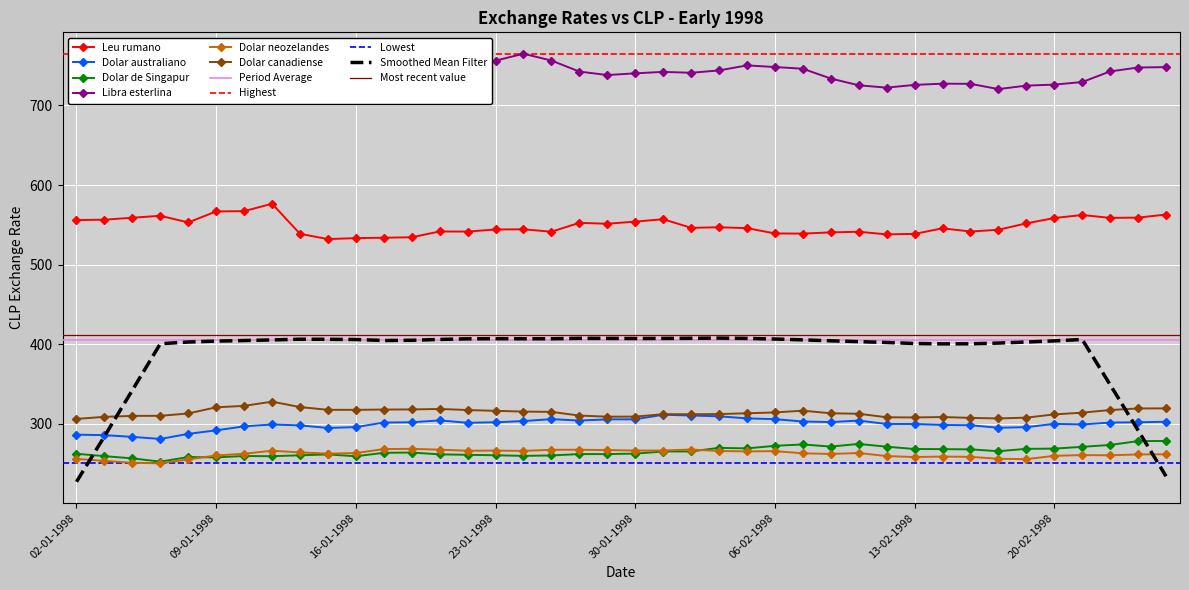

Reading right to left, extract all data points from this chart.

Leu rumano: 562.9	559.0	558.7	562.3	558.5	551.8	543.8	541.6	545.6	538.6	538.0	541.3	540.5	538.9	539.1	545.8	546.9	546.2	557.0	554.0	551.3	552.5	541.3	544.4	544.1	541.5	541.6	534.3	533.8	533.3	532.1	538.6	576.5	567.1	566.8	553.0	561.3	558.9	556.4	555.9
Dolar australiano: 302.5	301.9	301.5	299.2	299.9	295.8	295.0	298.2	298.5	299.7	299.8	304.0	302.2	302.9	305.8	306.8	309.4	310.4	311.4	305.6	305.5	304.1	305.8	303.4	301.9	301.3	304.3	301.9	301.6	295.9	294.8	298.0	299.1	296.8	291.8	287.4	281.0	283.6	285.7	286.4
Dolar de Singapur: 278.4	278.2	273.4	271.1	268.8	268.5	265.6	267.9	268.2	268.3	271.2	274.7	271.4	274.0	272.3	269.1	269.8	265.3	265.2	262.5	261.9	261.9	260.2	259.7	260.5	261.0	261.6	263.9	263.6	259.2	261.5	260.4	259.3	259.5	257.8	258.2	252.5	256.6	259.3	262.4
Libra esterlina: 748.1	747.6	742.7	729.4	726.1	724.9	720.5	727.1	727.3	725.8	722.3	725.3	733.7	746.1	748.2	750.3	744.0	741.0	742.1	740.3	738.1	742.5	756.4	764.9	756.3	745.3	745.5	748.8	746.3	743.9	742.1	752.0	754.5	742.2	742.4	727.6	725.0	721.7	721.6	727.1
Dolar neozelandes: 261.7	261.5	260.4	260.7	259.8	255.6	256.0	258.5	258.8	258.2	259.4	263.3	262.1	262.9	265.6	265.3	265.9	267.6	266.4	266.4	267.0	267.4	267.3	265.9	266.4	266.1	267.5	268.5	268.2	263.2	262.5	264.0	266.2	262.4	260.2	255.2	250.4	251.0	253.4	255.9
Dolar canadiense: 319.3	319.3	317.3	314.0	311.8	307.8	306.7	307.4	308.5	308.0	308.2	312.6	313.2	316.5	314.3	313.2	312.2	312.0	312.1	309.0	308.9	310.3	315.0	315.3	316.3	317.3	318.6	318.0	317.9	317.5	317.6	321.0	327.8	322.5	320.7	313.0	310.0	309.9	308.7	306.1